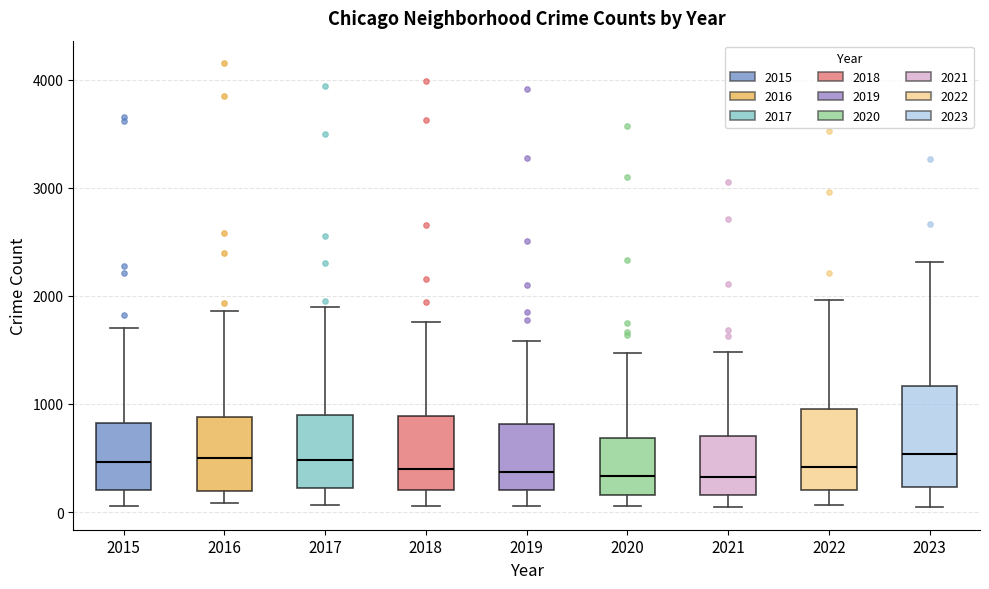

Which box is the tallest, from its lower edge to its upper edge?

2023